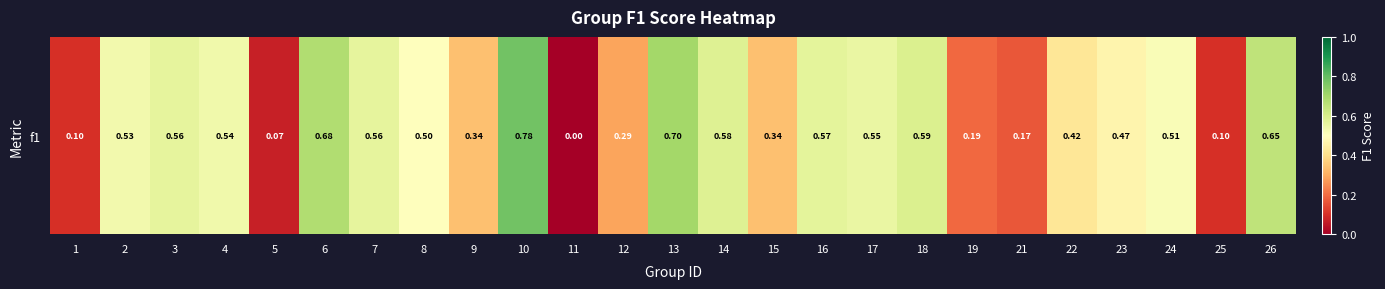

Reading left to right, extract all data points from this chart.

1=0.1	2=0.5	3=0.6	4=0.5	5=0.1	6=0.7	7=0.6	8=0.5	9=0.3	10=0.8	11=0.0	12=0.3	13=0.7	14=0.6	15=0.3	16=0.6	17=0.6	18=0.6	19=0.2	21=0.2	22=0.4	23=0.5	24=0.5	25=0.1	26=0.6